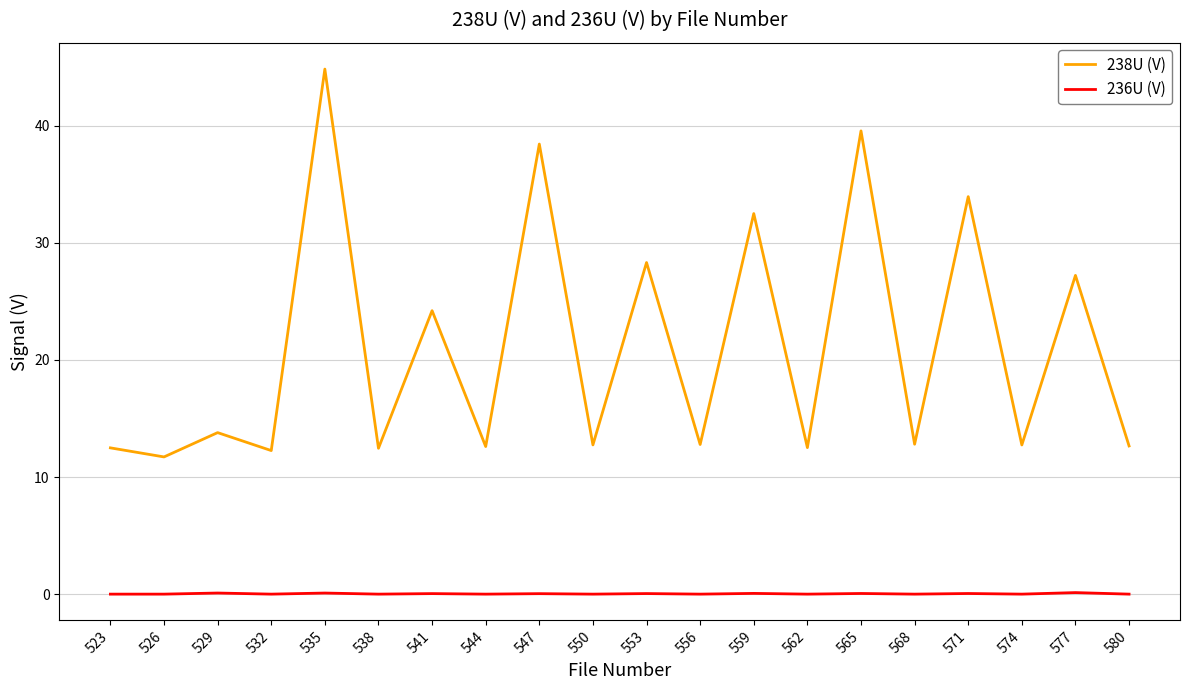

What is the greatest value displayed?

44.8